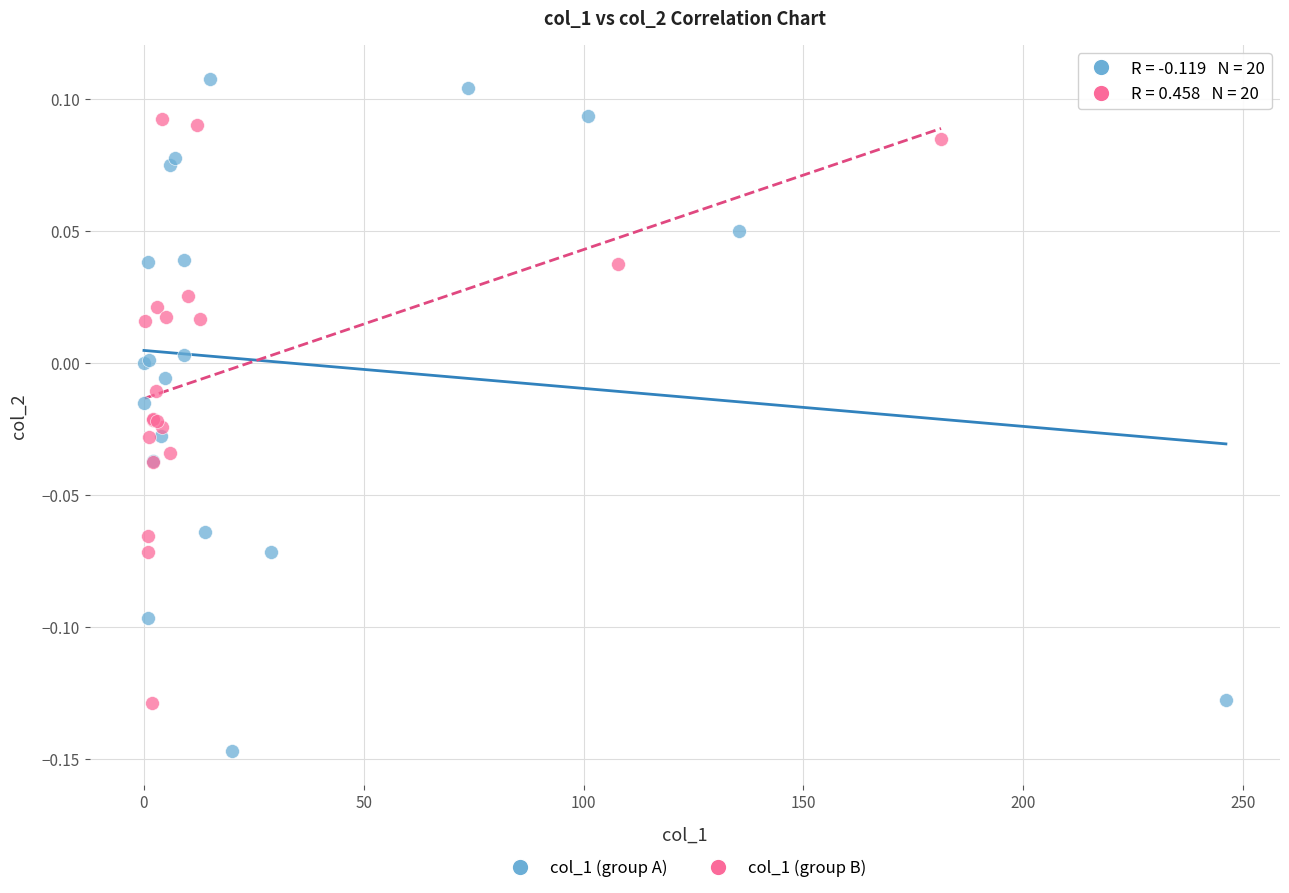

Which series has the widest spread of Y values?

col_1 (group A)